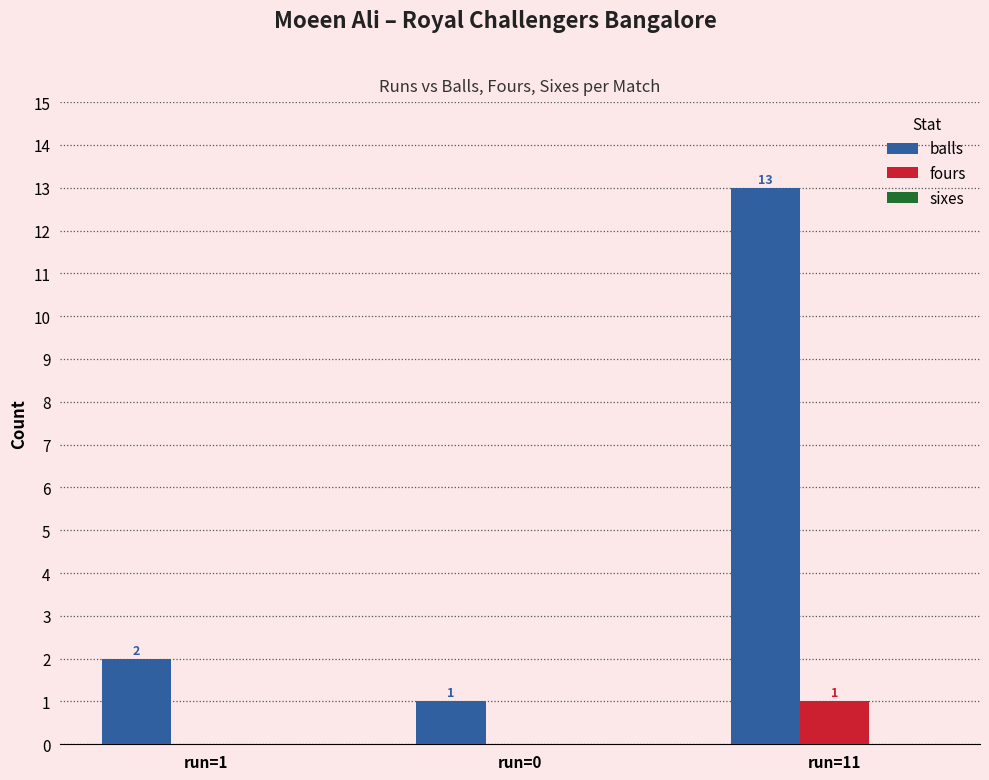

True or false: balls has a value of 3 at run=1.

False